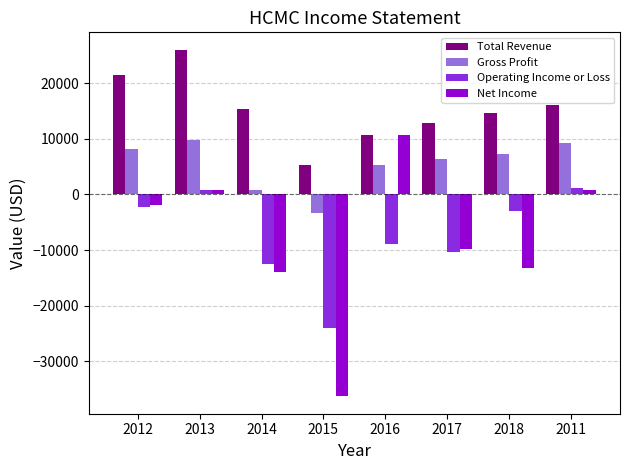

What is the label of the 3rd bar from the left?

2014